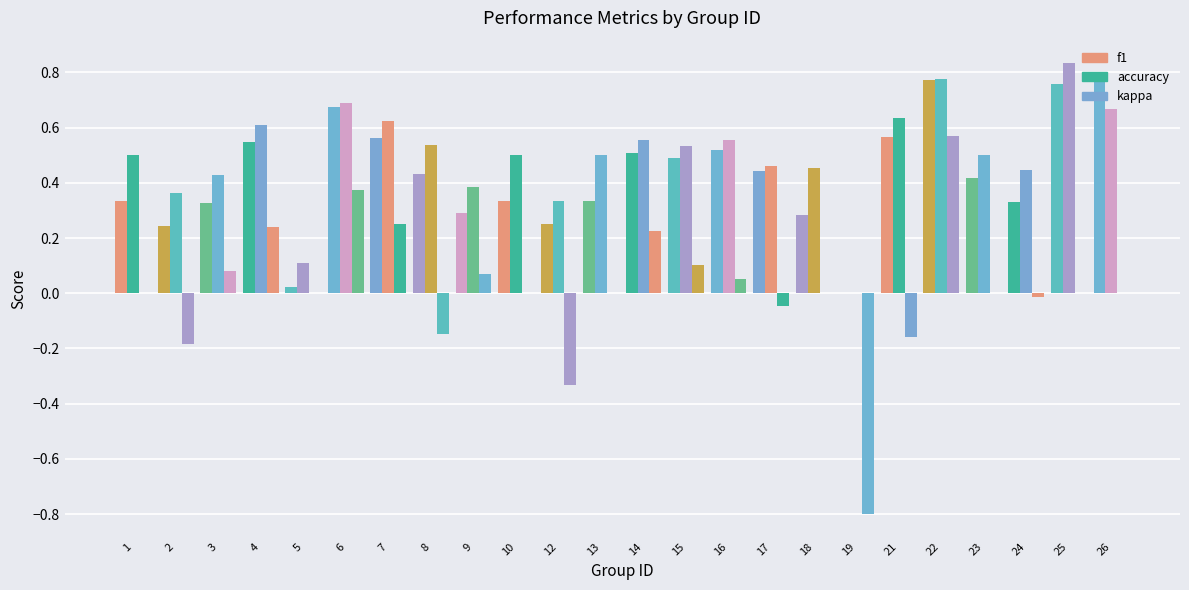

Reading right to left, transcribe all the data shown in this chart.

f1: 26=0.8	25=0.8	24=0.3	23=0.4	22=0.8	21=0.6	19=0.0	18=0.3	17=0.4	16=0.5	15=0.5	14=0.5	13=0.3	12=0.2	10=0.3	9=0.3	8=0.4	7=0.6	6=0.7	5=0.0	4=0.5	3=0.3	2=0.2	1=0.3
accuracy: 26=0.7	25=0.8	24=0.4	23=0.5	22=0.8	21=0.6	19=0.0	18=0.5	17=0.5	16=0.6	15=0.5	14=0.6	13=0.5	12=0.3	10=0.5	9=0.4	8=0.5	7=0.6	6=0.7	5=0.1	4=0.6	3=0.4	2=0.4	1=0.5
kappa: 26=0.0	25=0.0	24=-0.0	23=0.0	22=0.6	21=-0.2	19=-0.8	18=0.0	17=-0.0	16=0.1	15=0.1	14=0.2	13=0.0	12=-0.3	10=0.0	9=0.1	8=-0.1	7=0.2	6=0.4	5=0.0	4=0.2	3=0.1	2=-0.2	1=0.0